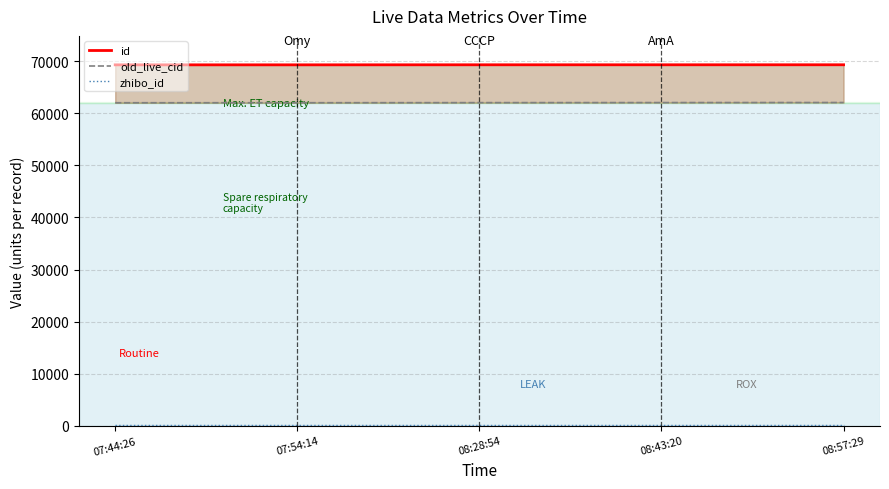

How many lines are shown in the chart?

3